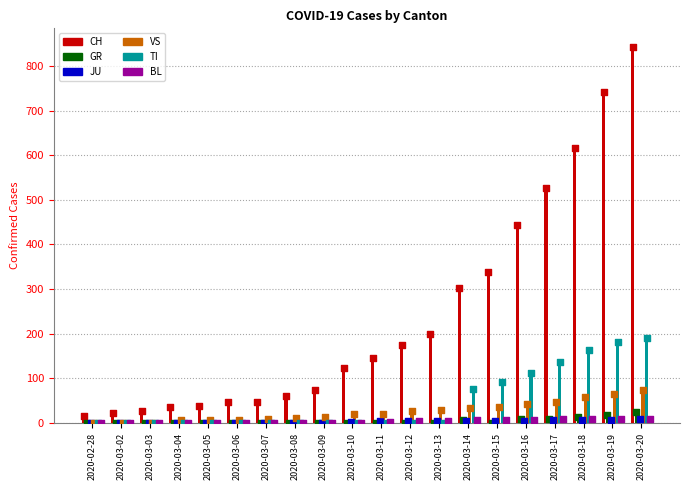

Which series contains the lowest Y value?

GR